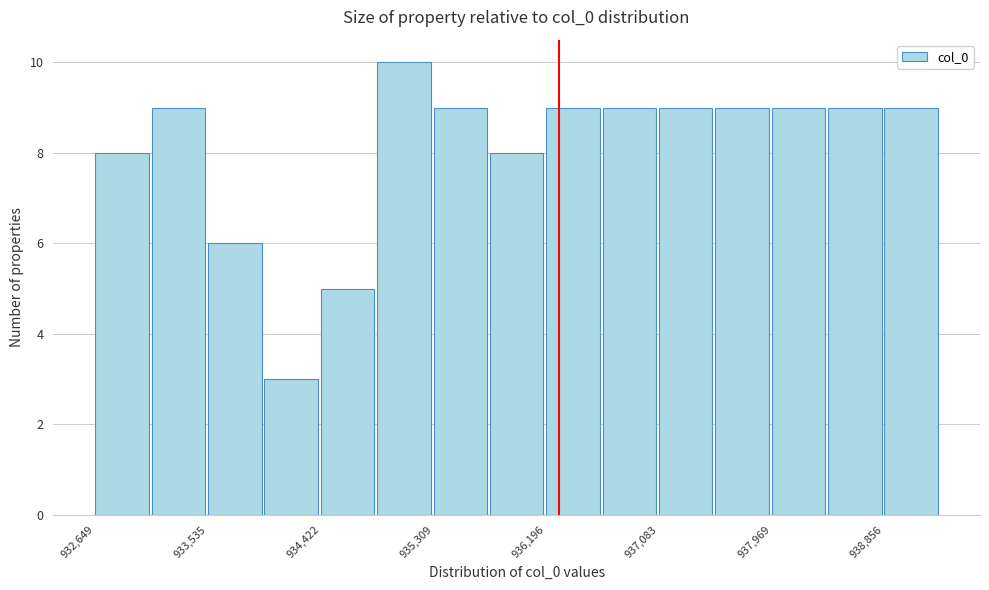

What is the height of the bar covering 933100 to 933500 on the x-axis? Neither the bar edges nor the heights are printed on the chart, so give them approximately, as read against the axes.

9